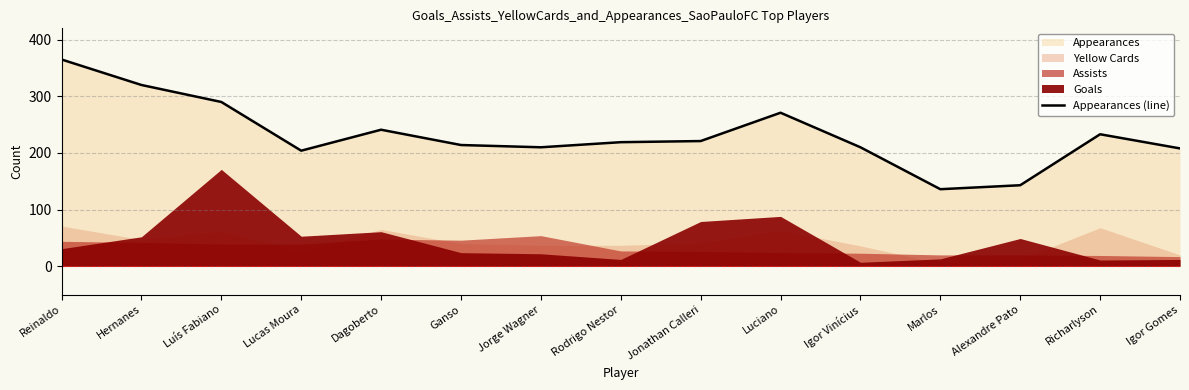

Read the value at Jonathan Calleri, to the nearest 50.

200